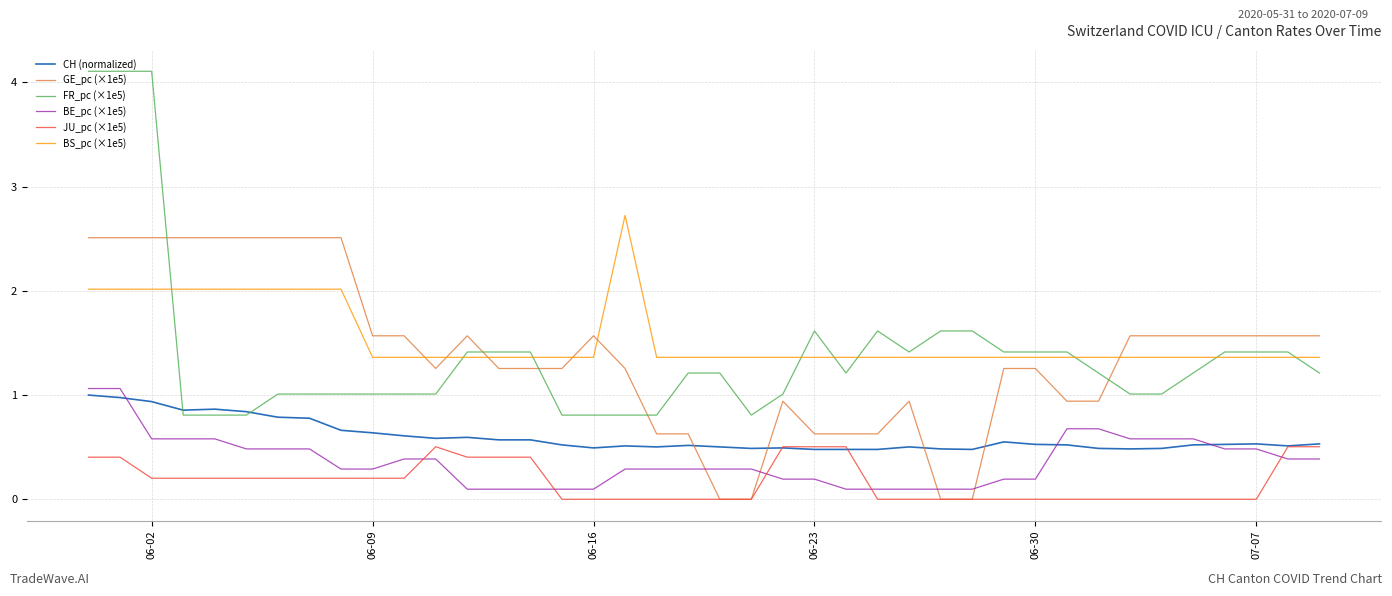

Which series has the largest total across all categories?

BS_pc (×1e5)